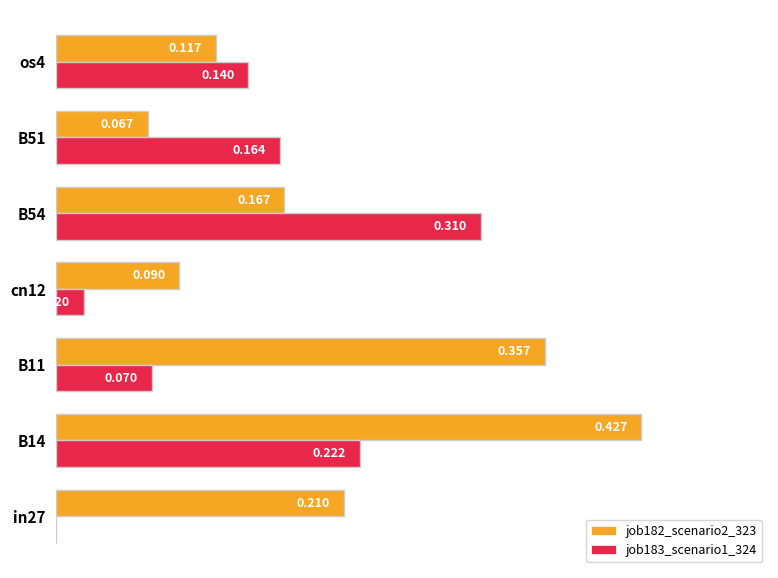

What are all the series names shown in the legend?

job182_scenario2_323, job183_scenario1_324